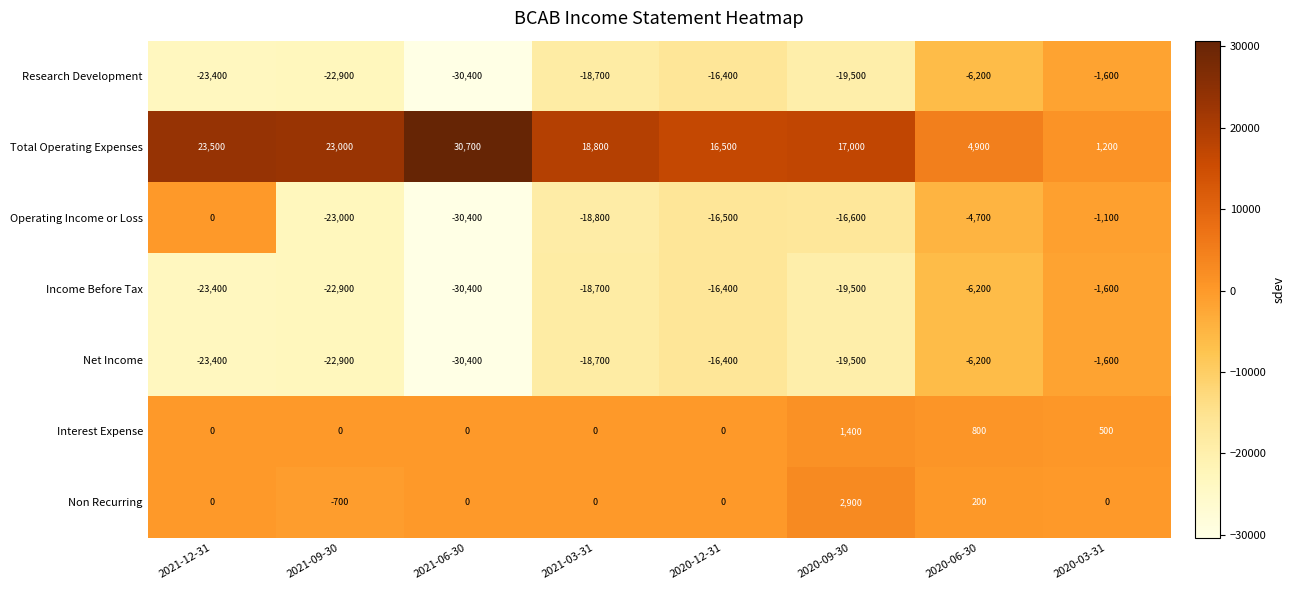

What is the spread (max minus min) of values at 2020-03-31?

2800